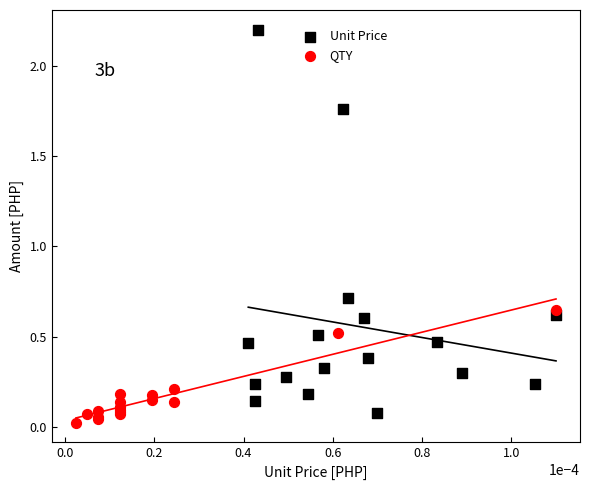

Which series reaches the minimum Y coordinate?

QTY